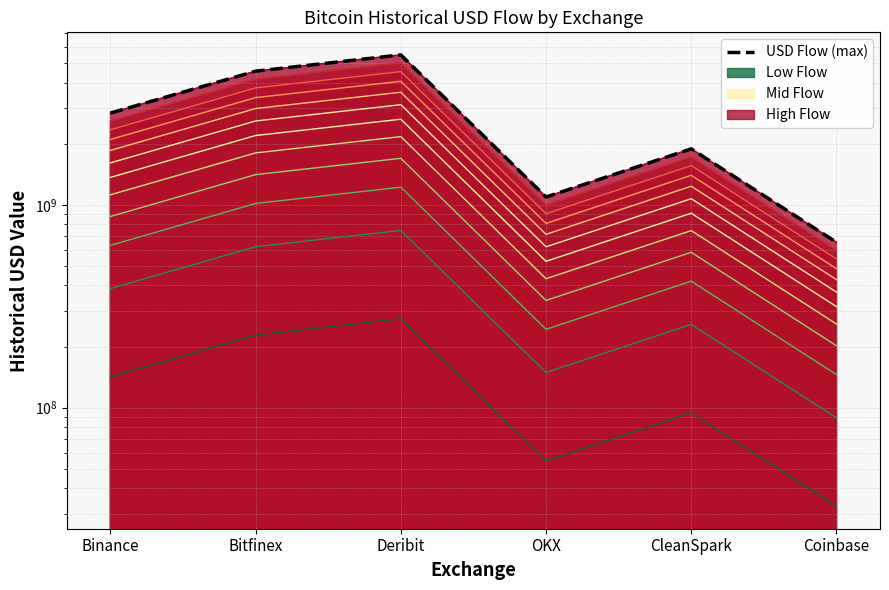

True or false: the data shows 1095695835.8 at Coinbase.

False